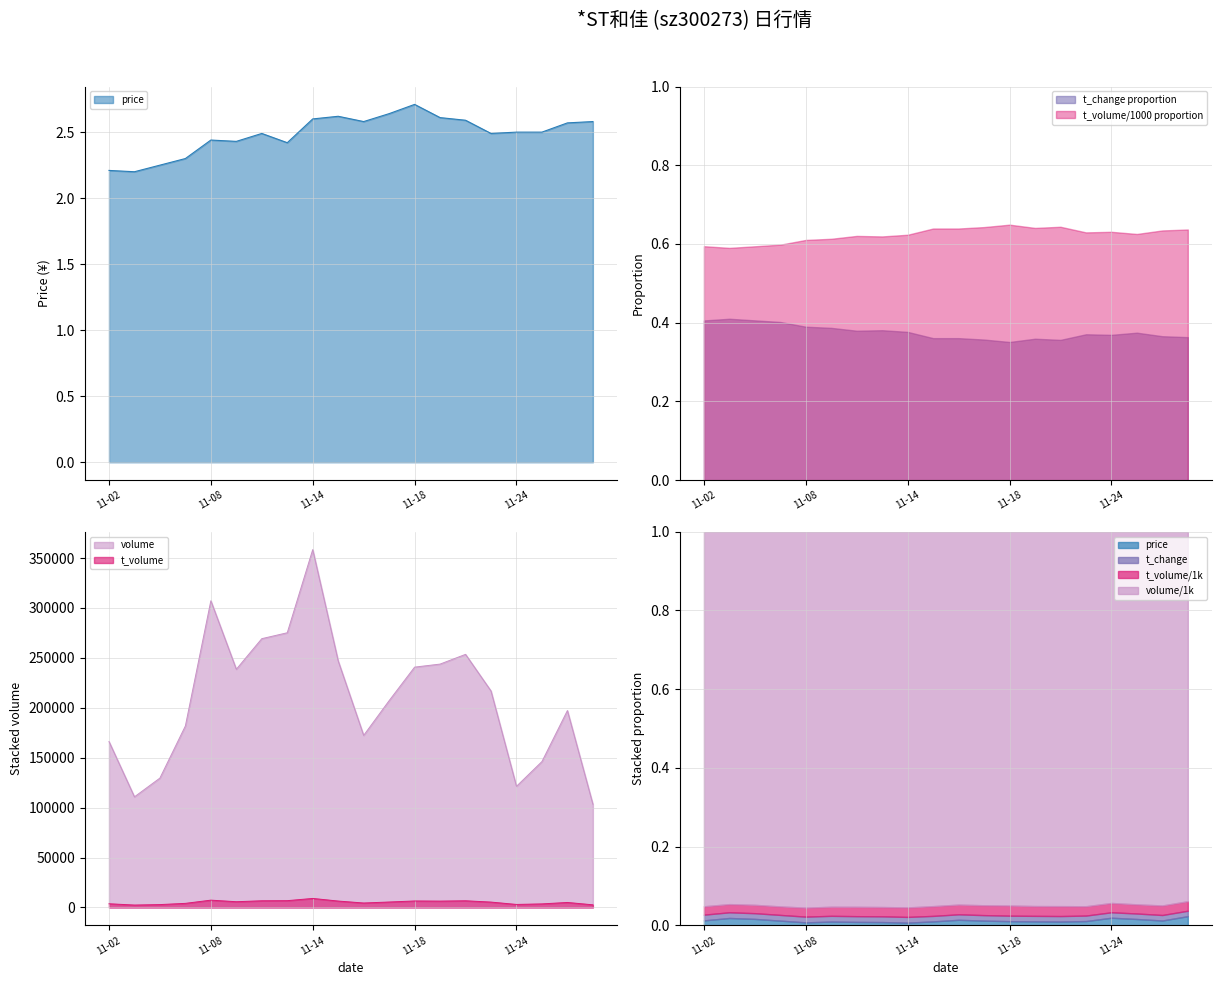

True or false: volume and t_volume cross at least once.

False